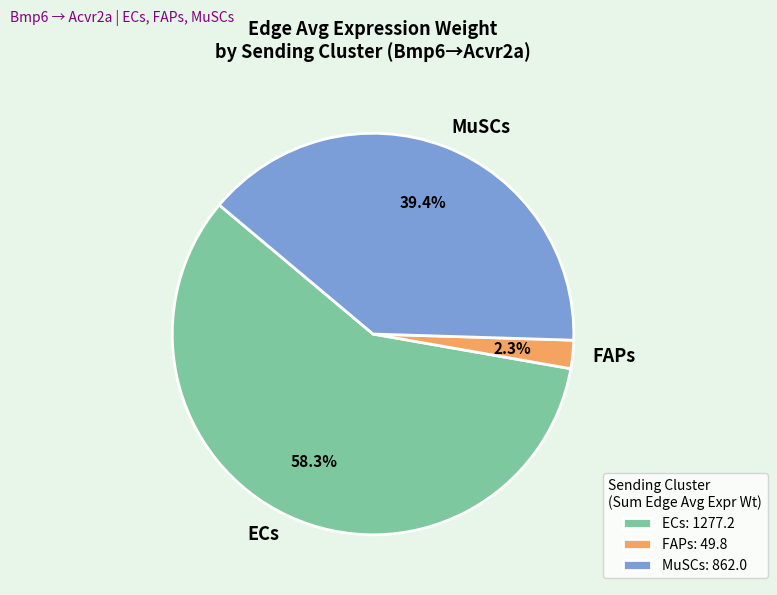

What percentage is the MuSCs slice, to the nearest percent?

39%